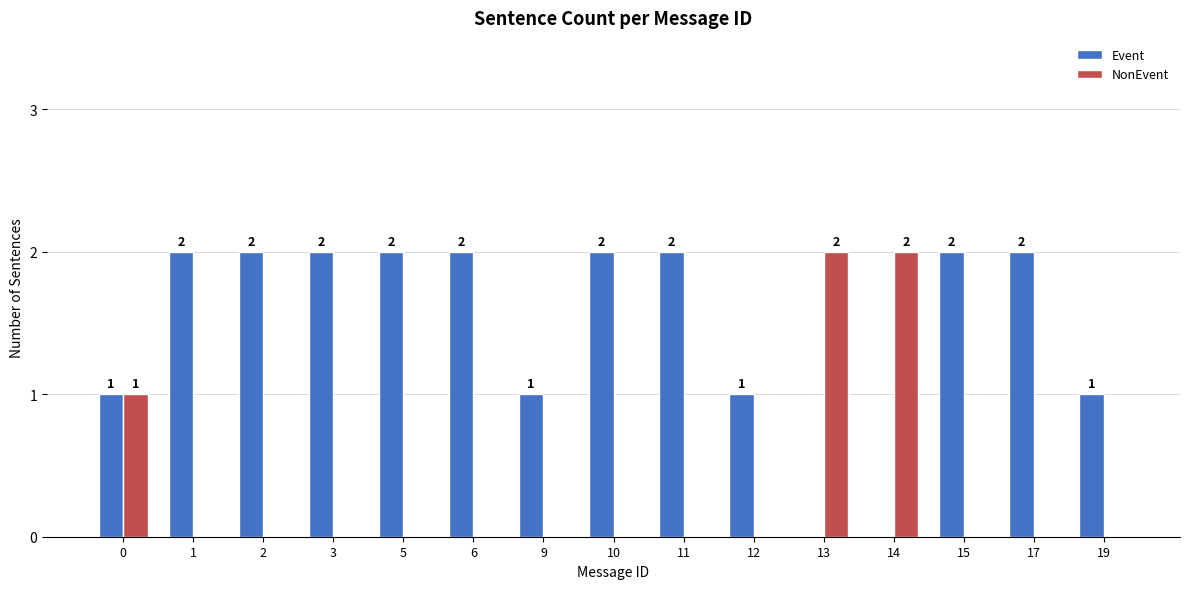

What are all the series names shown in the legend?

Event, NonEvent